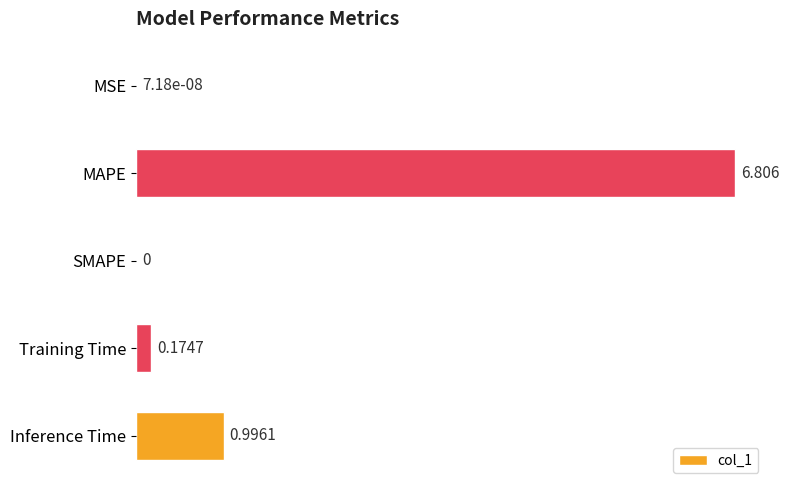

Which has a higher value, SMAPE or Inference Time?

Inference Time